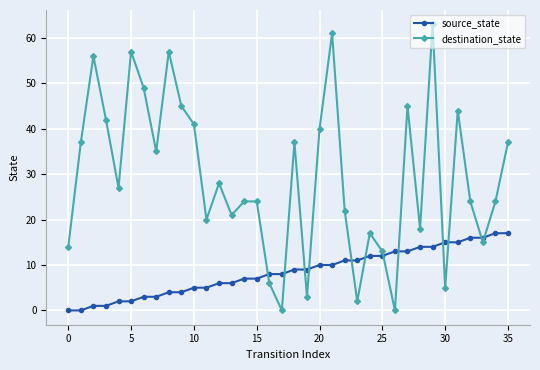

What is the difference between the maximum and minimum values in the source_state series?

17